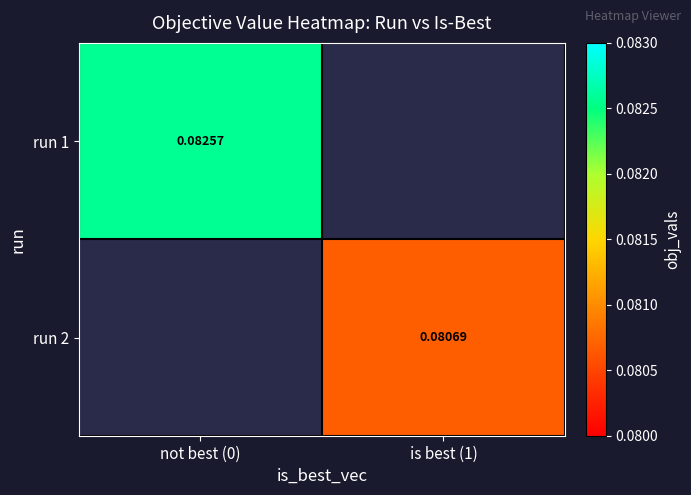

How many positive values does the run 1 series have?

1